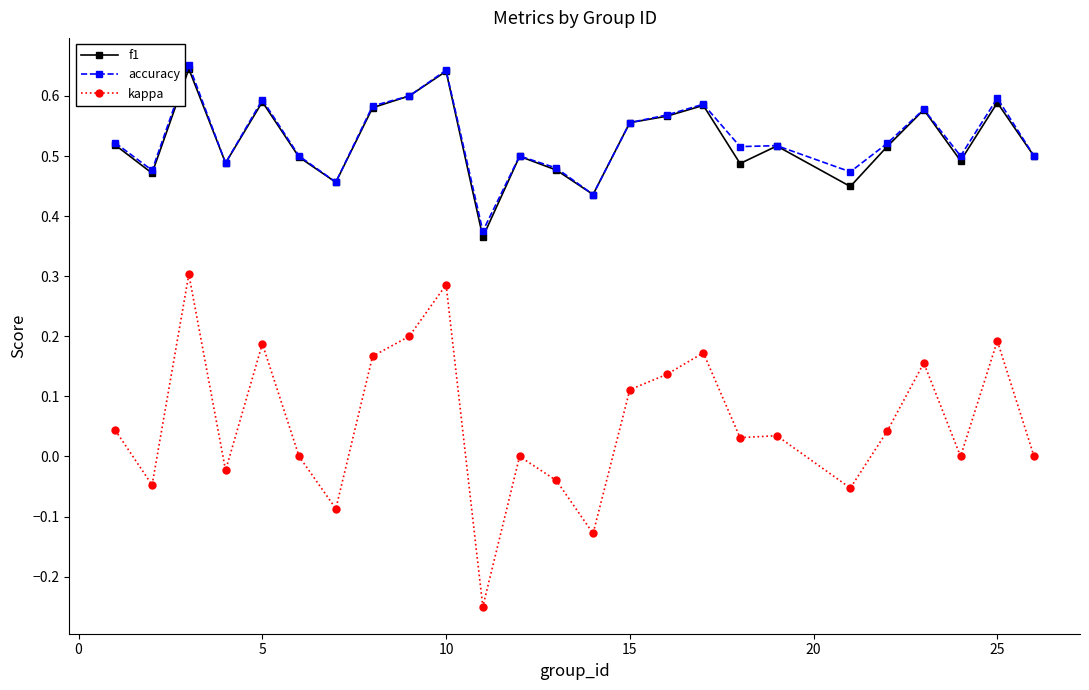

True or false: kappa and accuracy cross at least once.

False